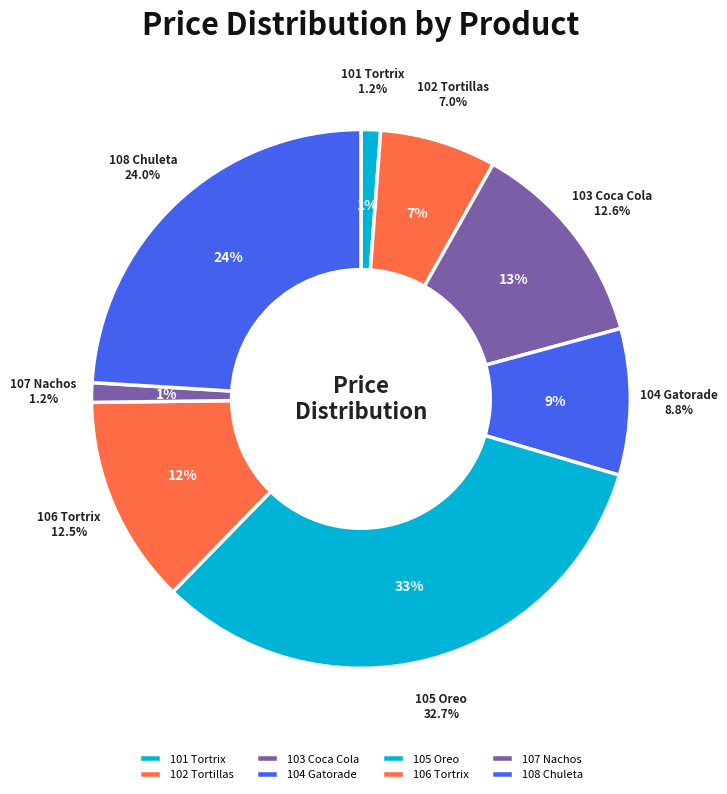

How many slices are in this pie chart?

8